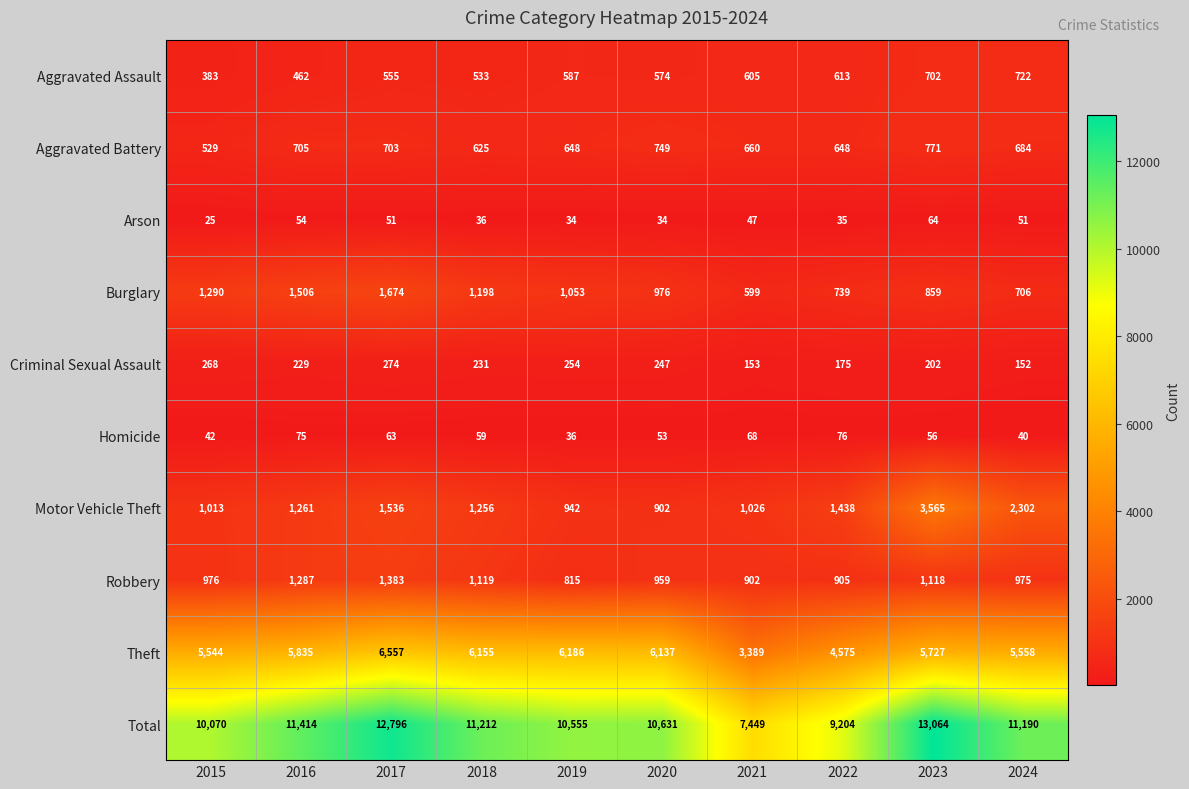

Which series has the largest range (max minus min)?

Total